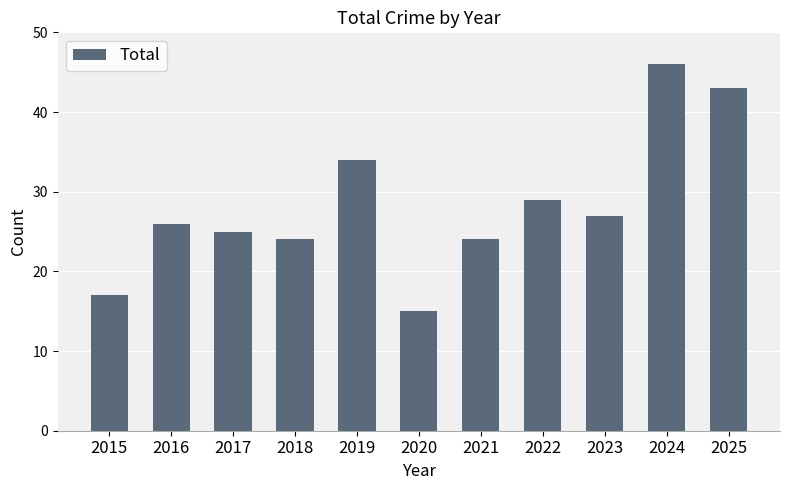

What is the value of the 11th bar from the left?

43